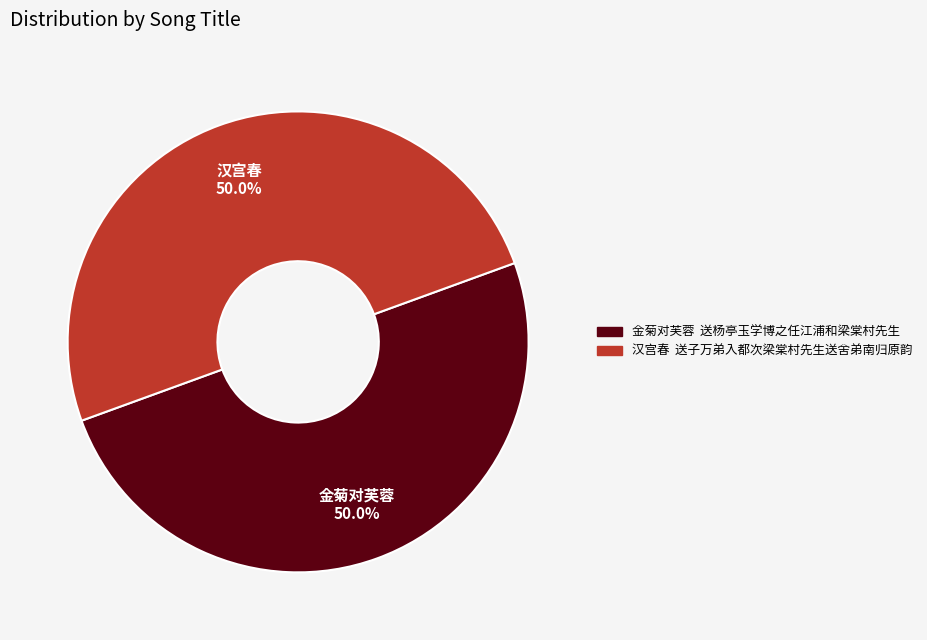

Approximately how many times larger is the value at 金菊对芙蓉 送杨亭玉学博之任江浦和梁棠村先生 compared to 汉宫春 送子万弟入都次梁棠村先生送舍弟南归原韵?

1.0